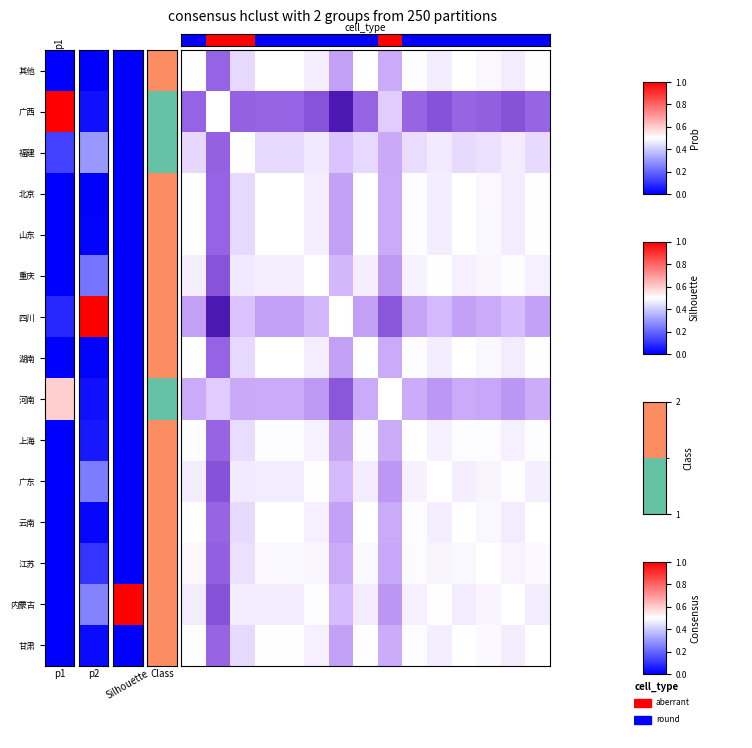

Which label corresponds to the smallest value in the chart?

1